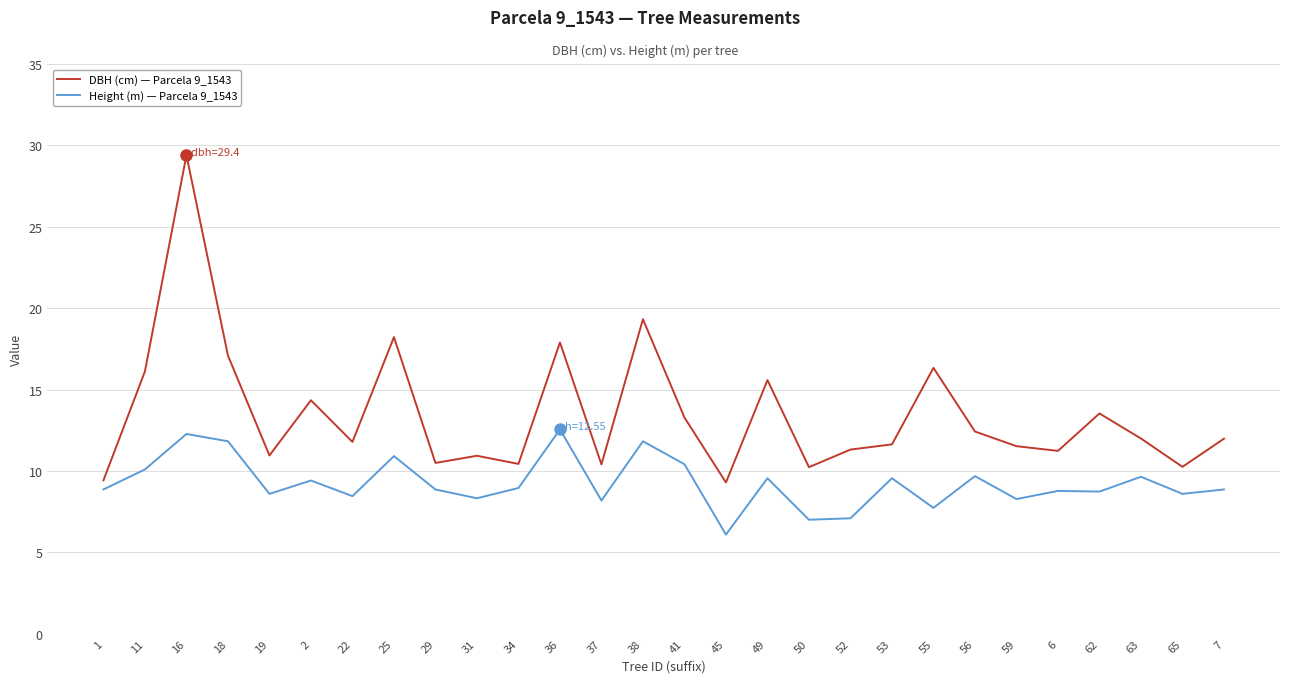

In Height (m) — Parcela 9_1543, how many points are higher than both neighbors (excluding endpoints)?

10